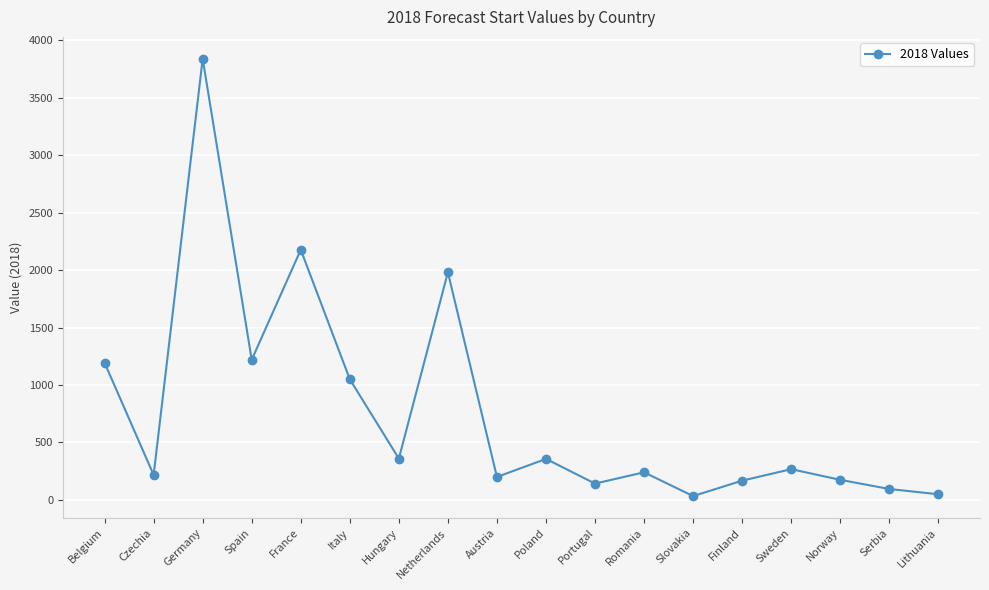

What is the label of the 4th point from the right?

Sweden